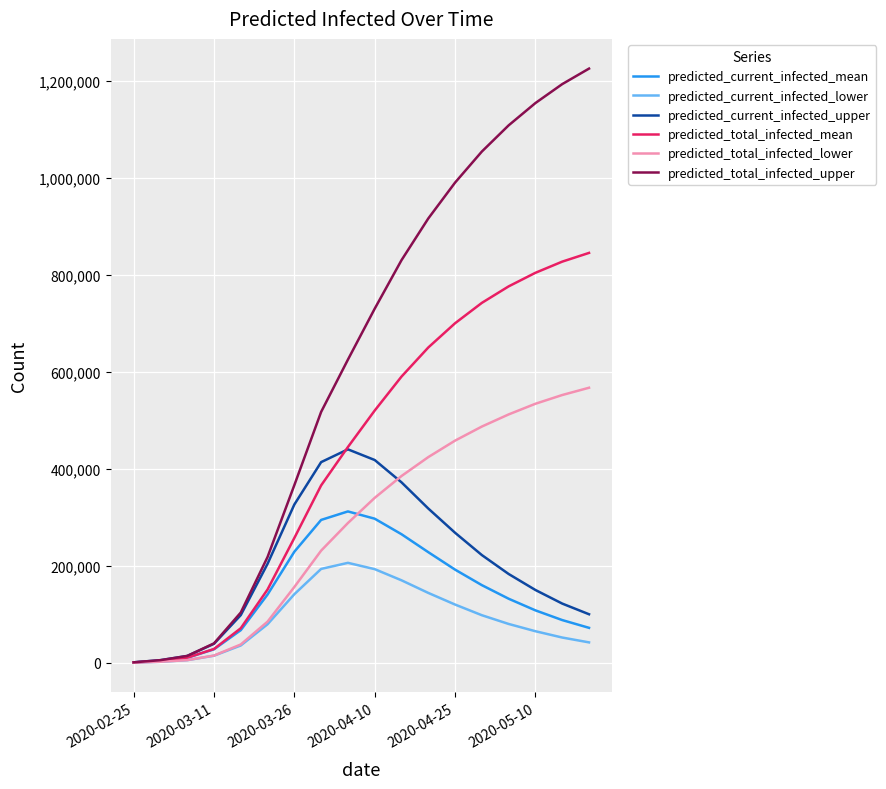

Rank the series by their maximum value, from highest to lowest.

predicted_total_infected_upper, predicted_total_infected_mean, predicted_total_infected_lower, predicted_current_infected_upper, predicted_current_infected_mean, predicted_current_infected_lower